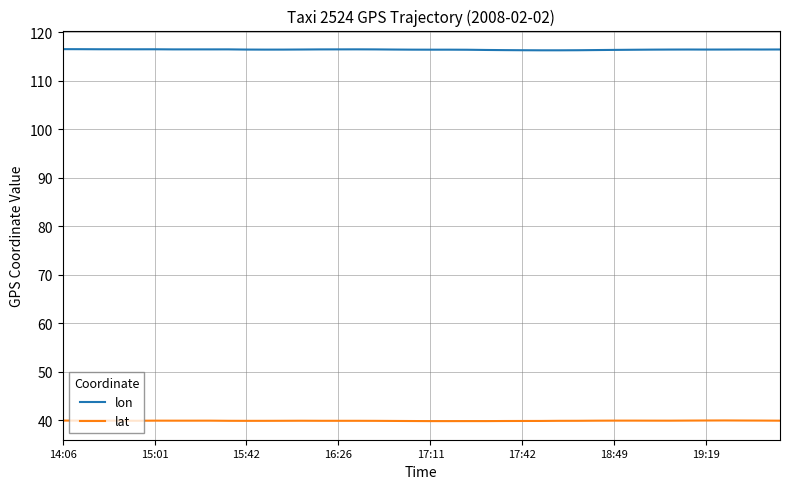

Which series has the largest total across all categories?

lon